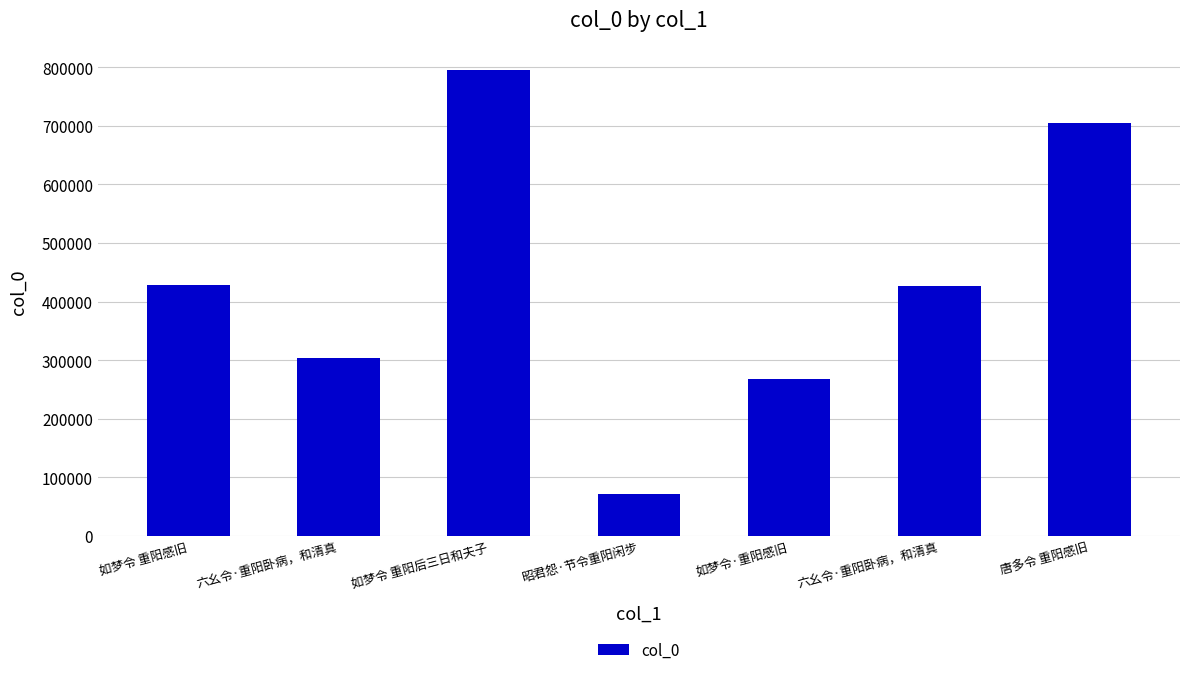

List the labels in order of value, smallest first.

昭君怨·节令重阳闲步, 如梦令·重阳感旧, 六幺令·重阳卧病，和清真, 六幺令·重阳卧病，和清真, 如梦令 重阳感旧, 唐多令 重阳感旧, 如梦令 重阳后三日和夫子